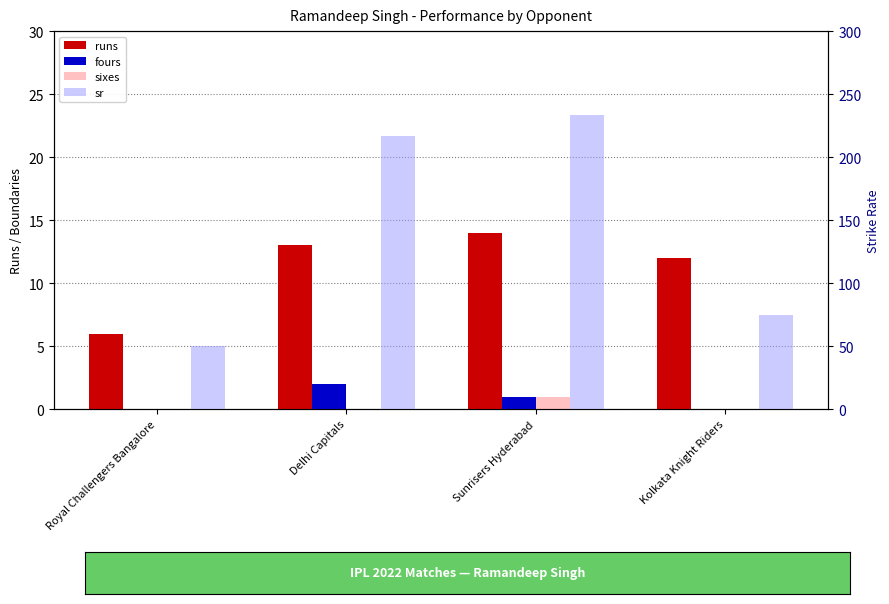

List the labels in order of sixes value, largest first.

Sunrisers Hyderabad, Royal Challengers Bangalore, Delhi Capitals, Kolkata Knight Riders